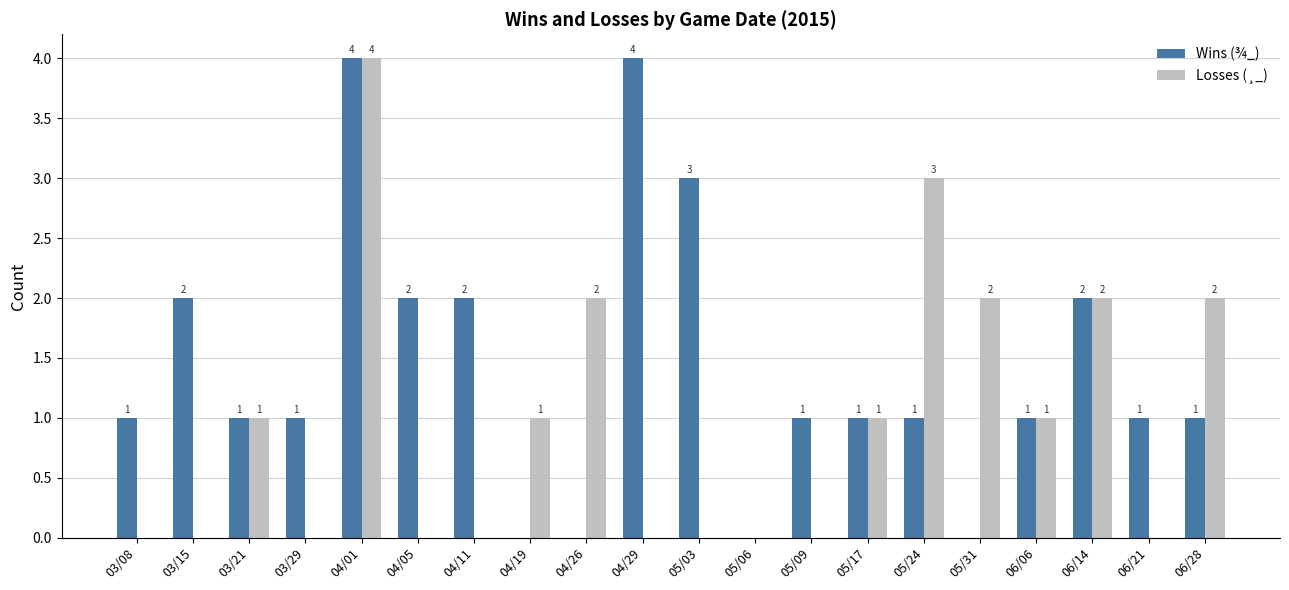

Between 03/15 and 05/09, which series saw the biggest shift?

Wins (¾_)